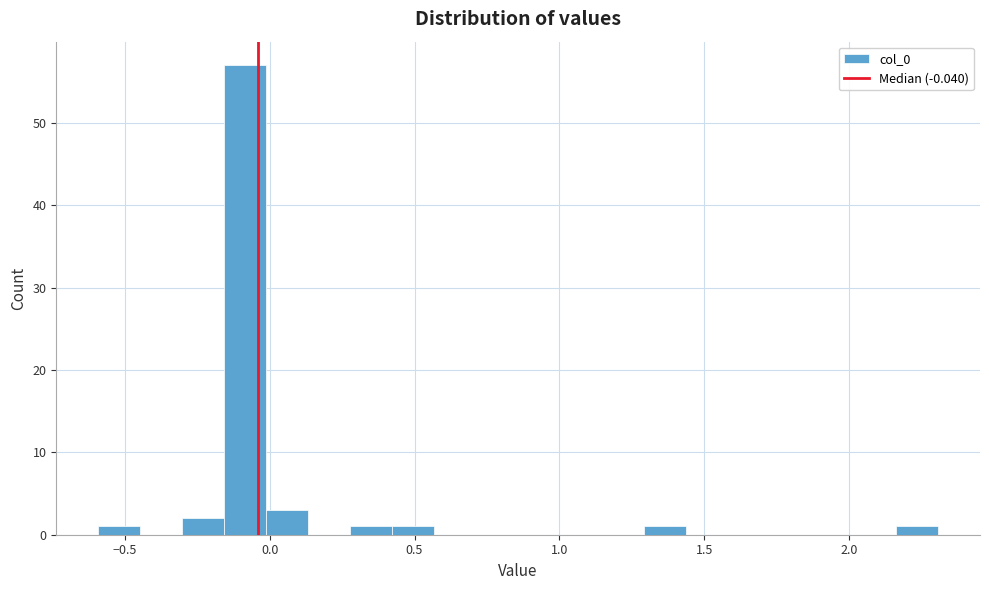

Read against the x-axis, roughly where is the centre of the tallest bar?

-0.10